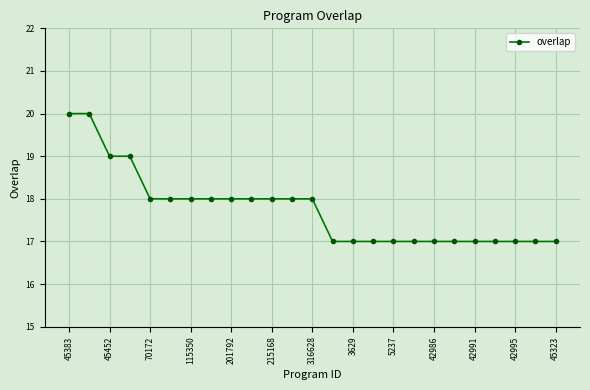

Reading left to right, list all the values displayed in this chart.

20	20	19	19	18	18	18	18	18	18	18	18	18	17	17	17	17	17	17	17	17	17	17	17	17